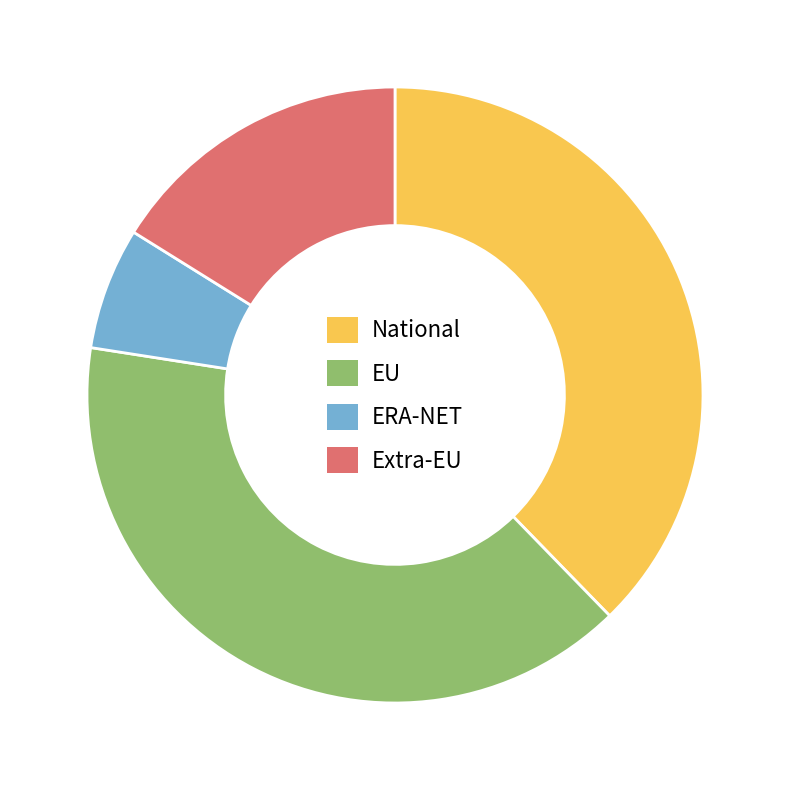

What is the largest slice in the pie chart?

EU